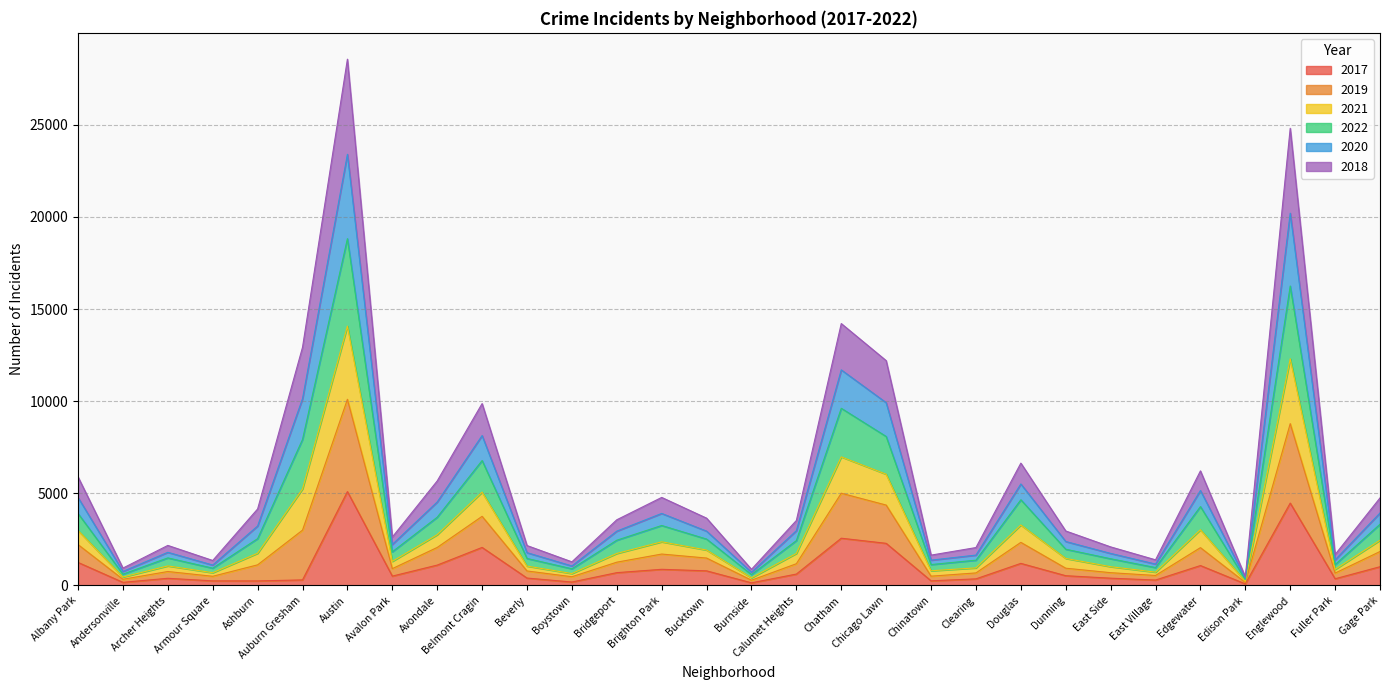

At which category does the chart reach its minimum across all series?

Edison Park